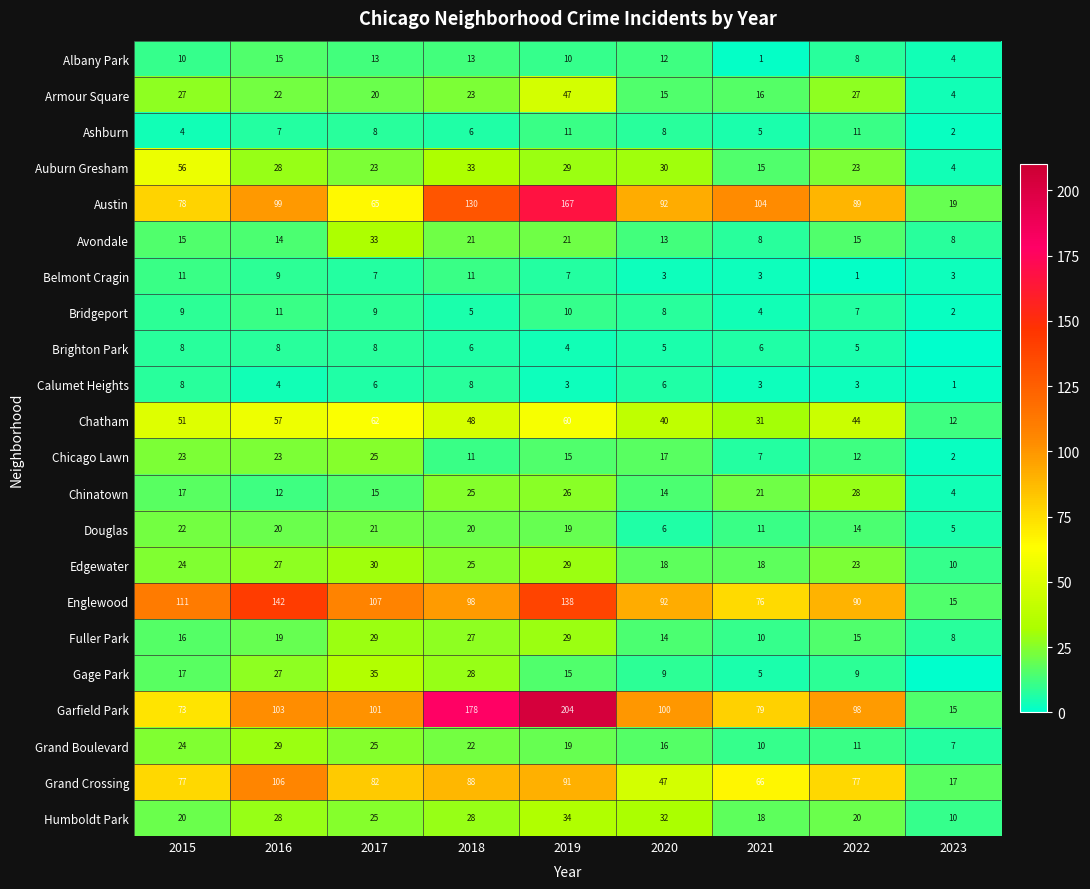

True or false: Gage Park has a value of 14 at 2022.

False